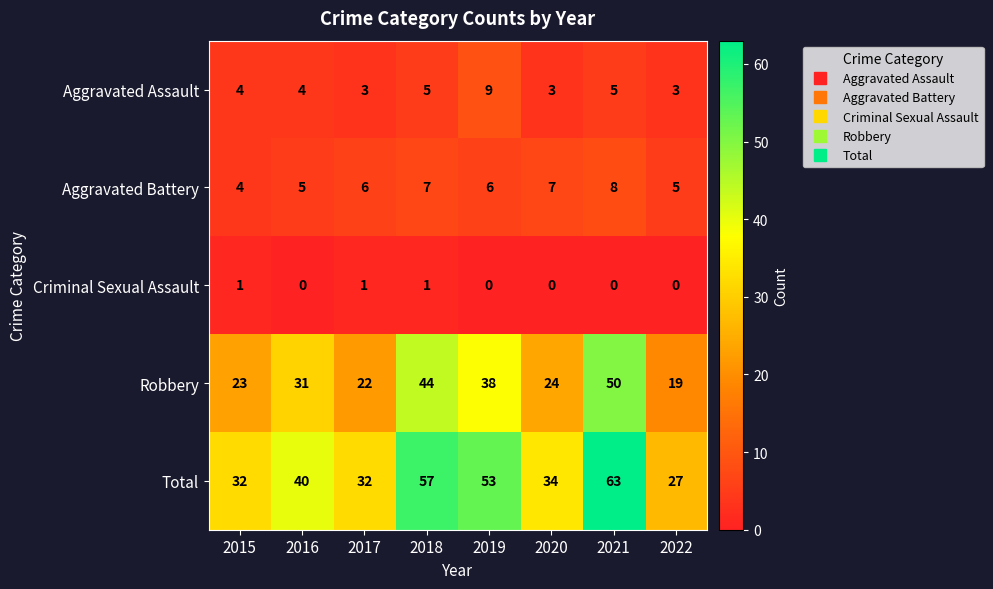

What is the difference between the maximum and minimum values in the Total series?

36